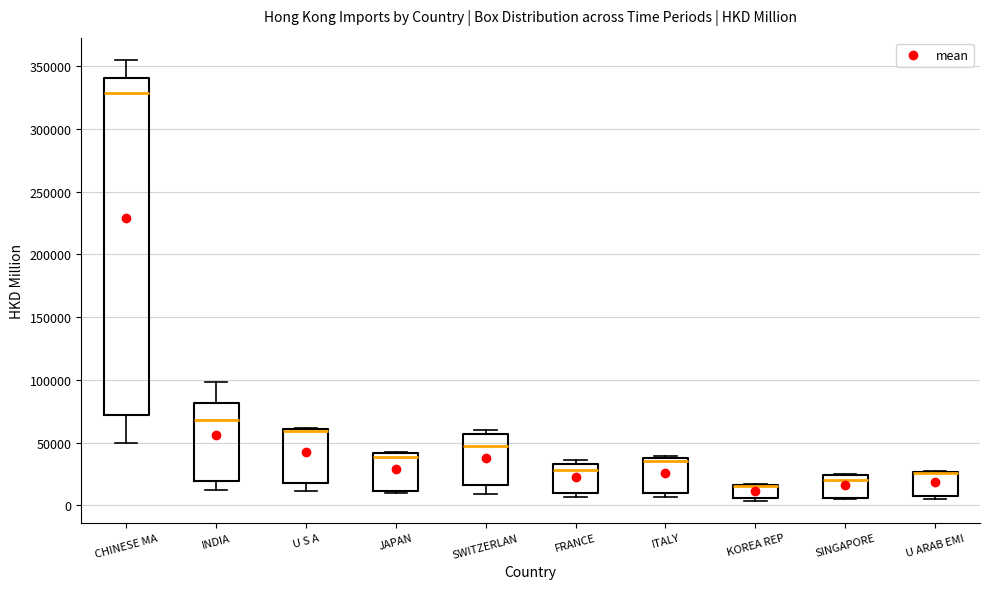

Reading left to right, transcribe this box plot: for each box, give where its median line is, the range the box spans, and where its two whiskers end, as read against the y-axis. The values are not printed on the chart, so give them approximately, as read against the axis.

CHINESE MA: median 330000, box 70000 to 340000, whiskers 50000 to 355000
INDIA: median 70000, box 20000 to 80000, whiskers 10000 to 100000
U S A: median 60000 (just below the box's upper edge), box 20000 to 60000, whiskers 10000 to 60000
JAPAN: median 40000 (just below the box's upper edge), box 10000 to 40000, whiskers 10000 (just below the box's lower edge) to 45000
SWITZERLAN: median 50000, box 15000 to 55000, whiskers 10000 to 60000
FRANCE: median 30000, box 10000 to 35000, whiskers 5000 to 35000 (just above the box's upper edge)
ITALY: median 35000, box 10000 to 40000, whiskers 5000 to 40000
KOREA REP: median 15000 (drawn on the box's upper edge), box 5000 to 15000, whiskers 5000 (just below the box's lower edge) to 15000
SINGAPORE: median 20000, box 5000 to 25000, whiskers 5000 to 25000
U ARAB EMI: median 25000 (drawn on the box's upper edge), box 10000 to 25000, whiskers 5000 to 25000